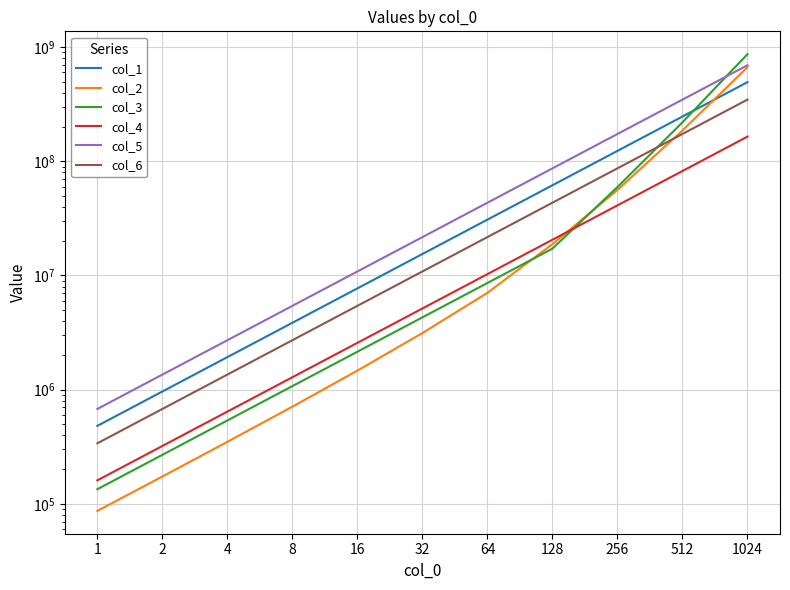

At how many categories does at least one series exceed 167840292?

3